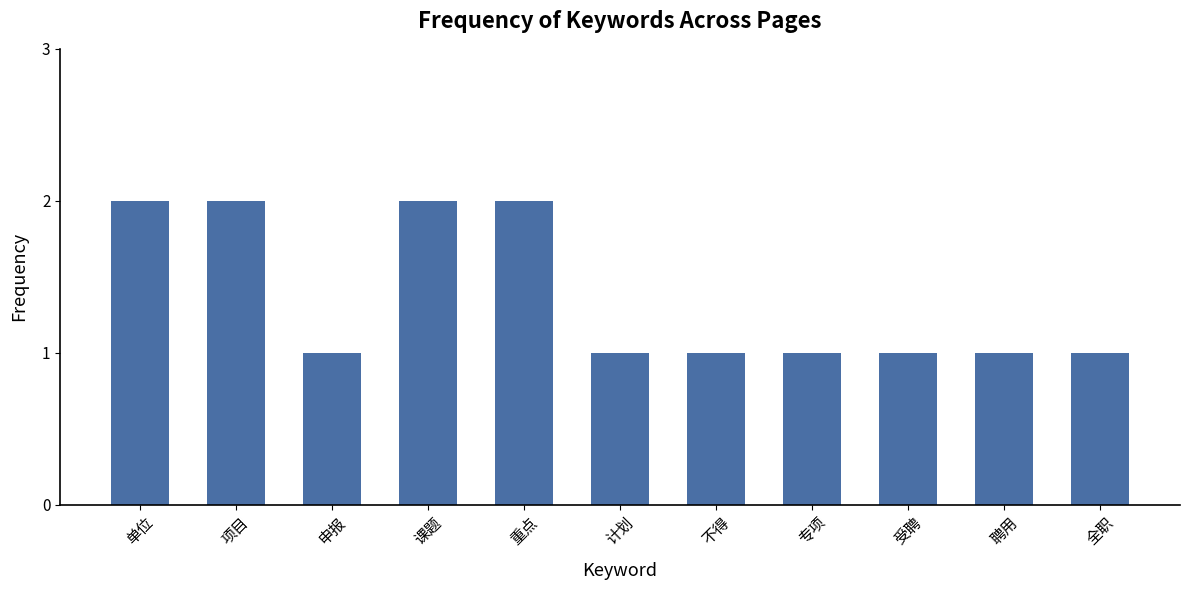

How many bars are there in total?

11